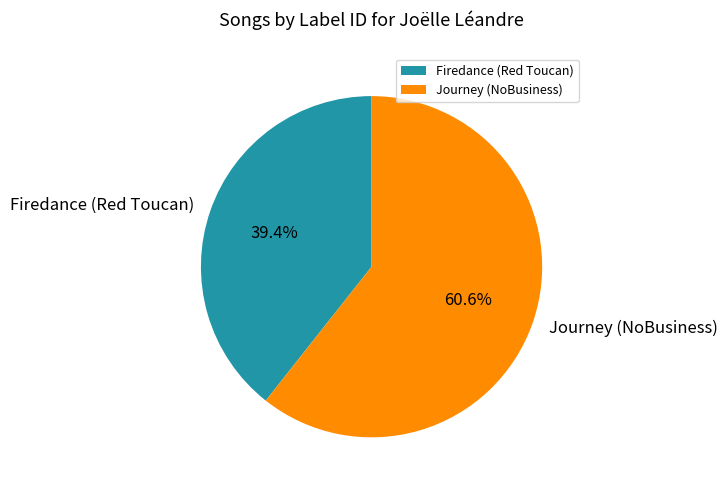

Rank the categories by value from lowest to highest.

Firedance (Red Toucan), Journey (NoBusiness)